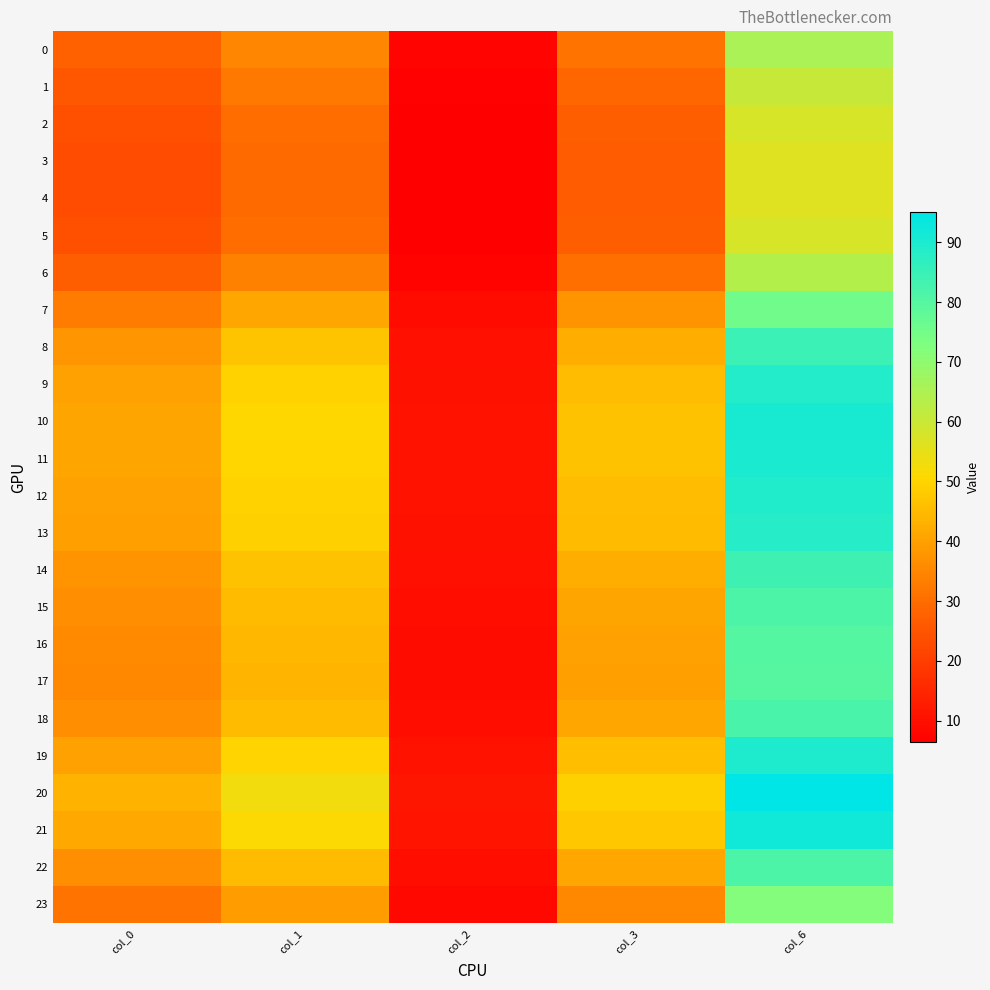

Between col_0 and col_6, which is larger?

col_6